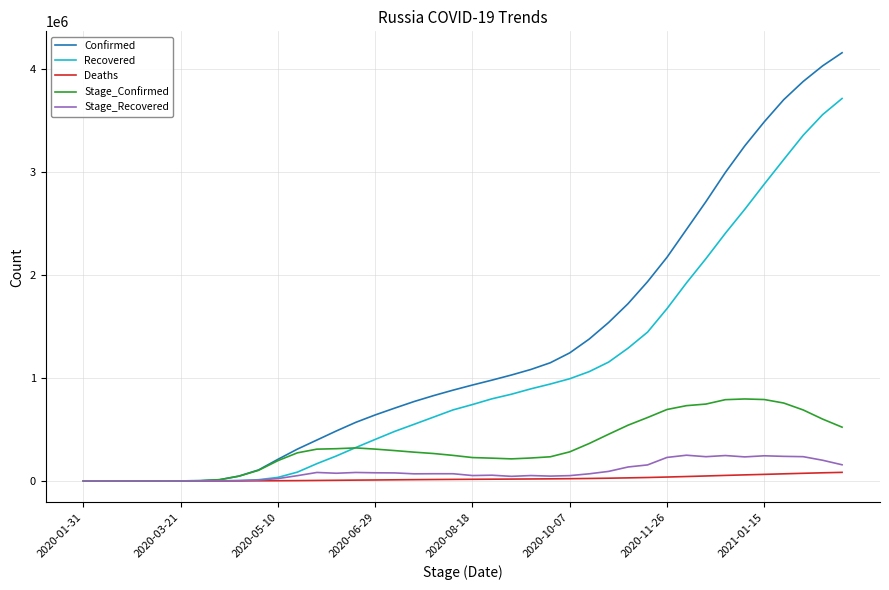

Which series has the widest spread of values?

Confirmed